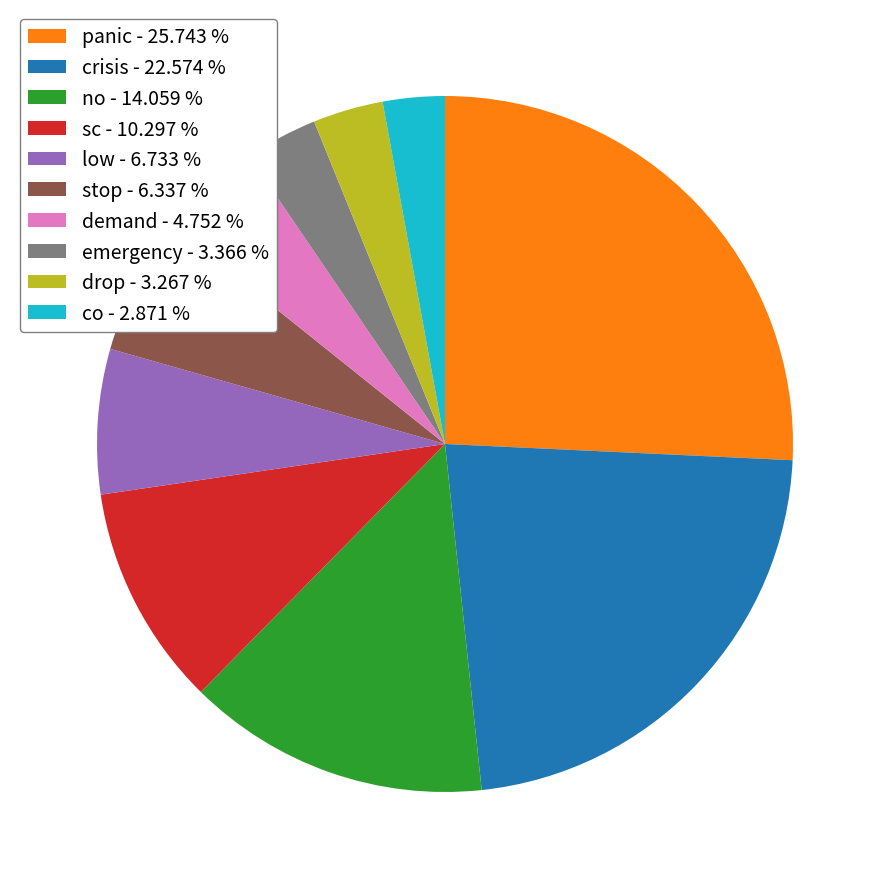

True or false: sc accounts for 10% of the total.

True